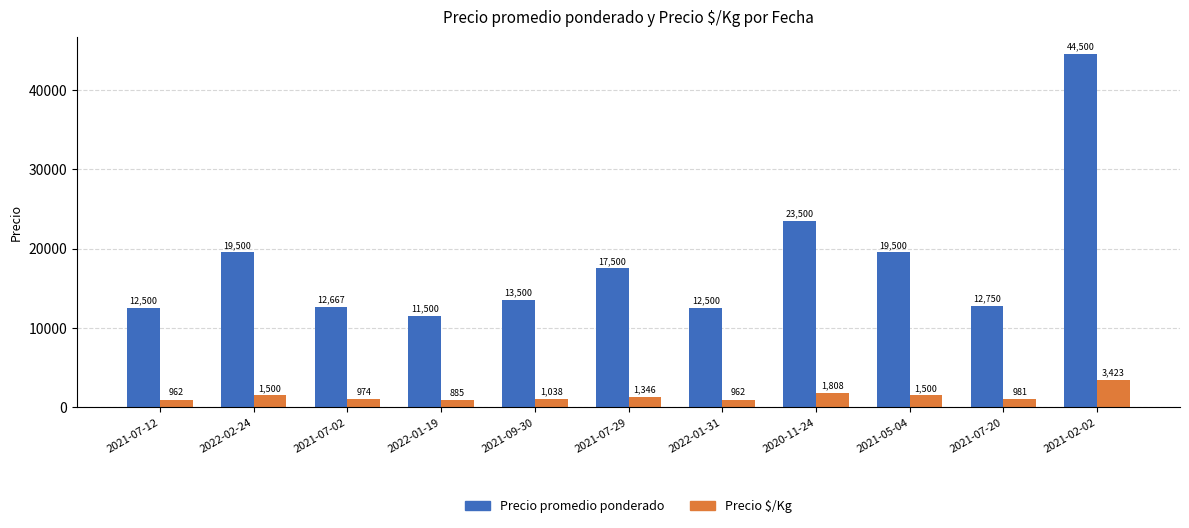

Which series has the largest total across all categories?

Precio promedio ponderado